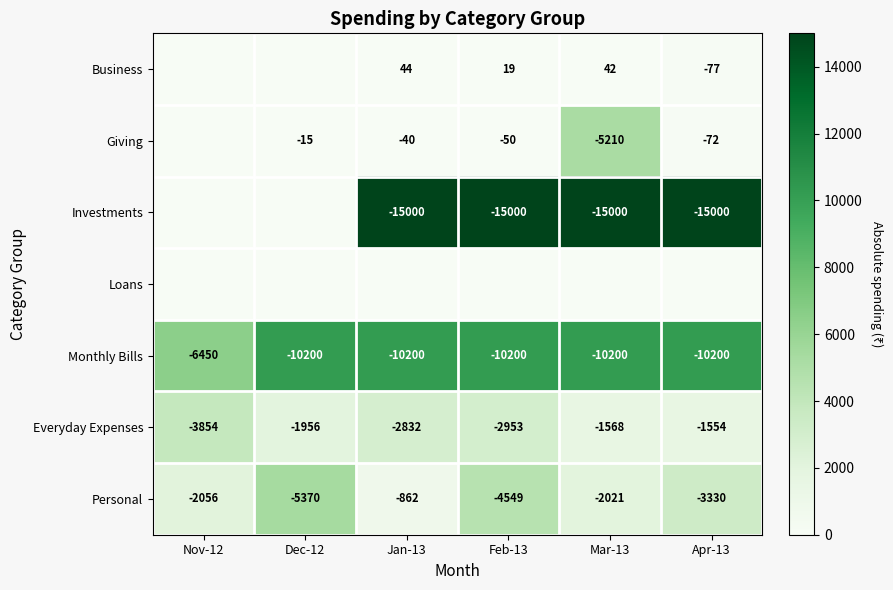

Is it true that Everyday Expenses equals -3854 at Nov-12?

True